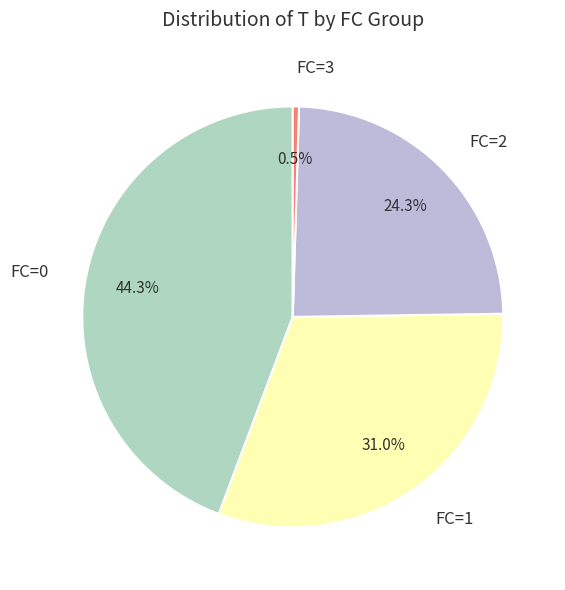

Count the number of slices in the pie.

4